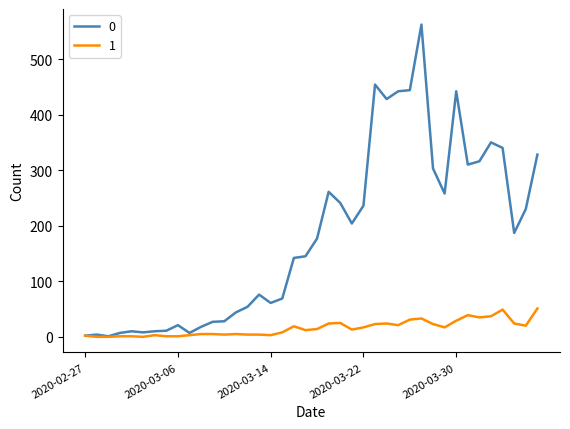

Rank the series by their average value, from highest to lowest.

0, 1